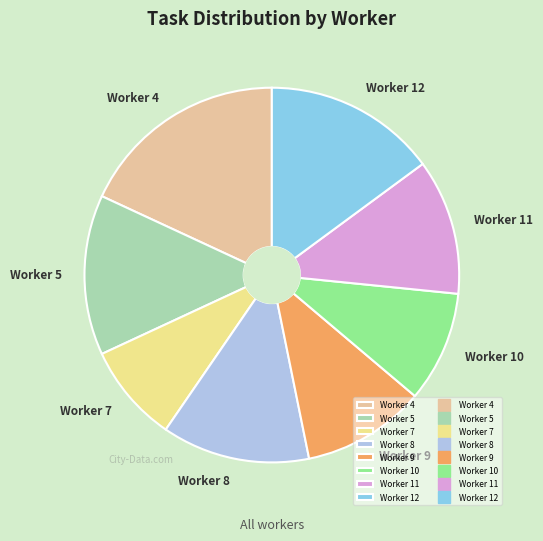

How many slices are in this pie chart?

8